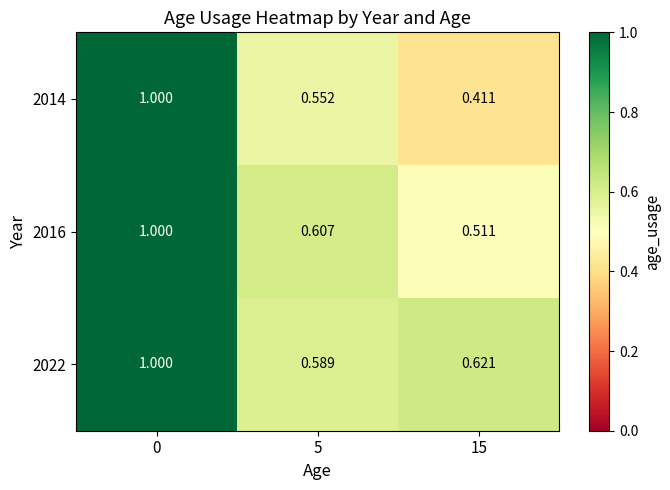

Is the value of 2022 at 15 greater than the value of 2016 at 15?

Yes